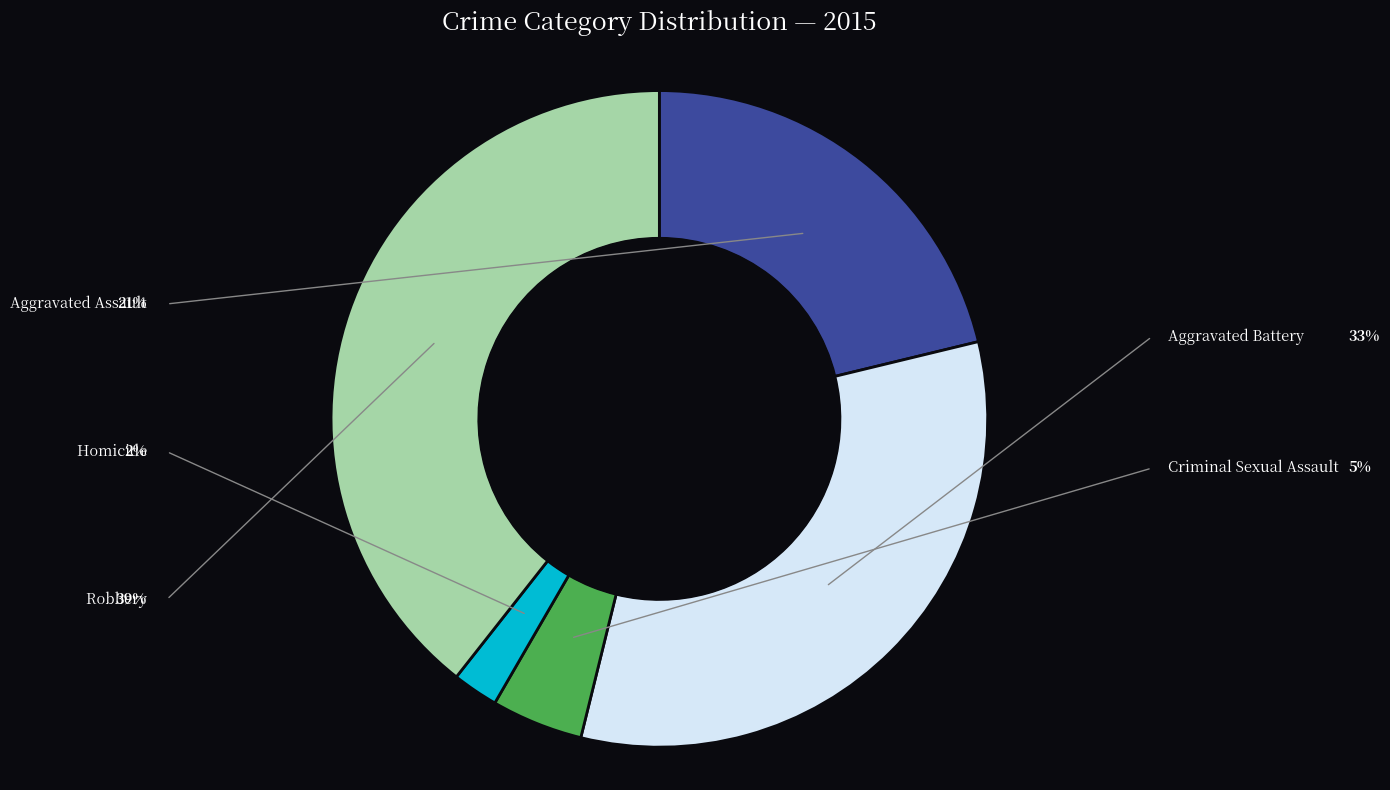

Count the number of slices in the pie.

5